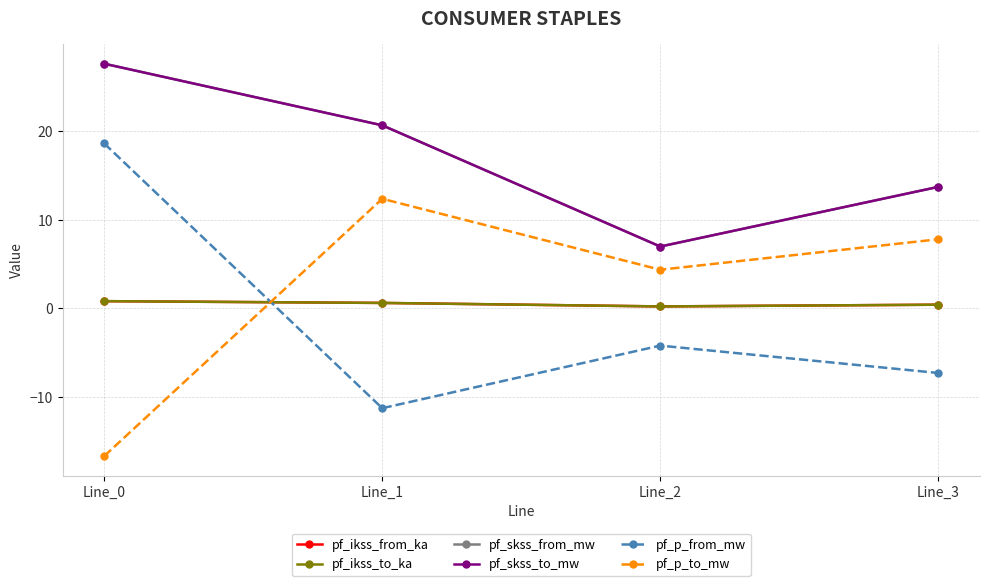

Does the chart have visible grid lines?

Yes